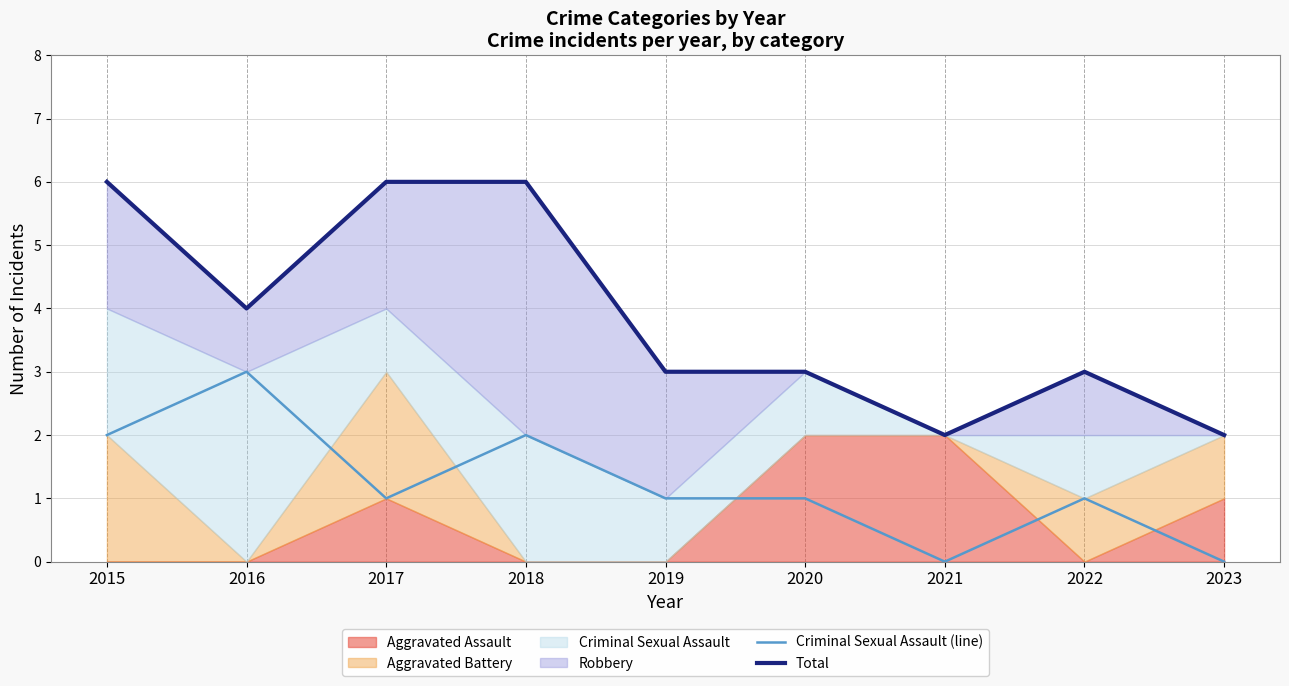

Where is Criminal Sexual Assault (line) nearest to the value 1?

2017